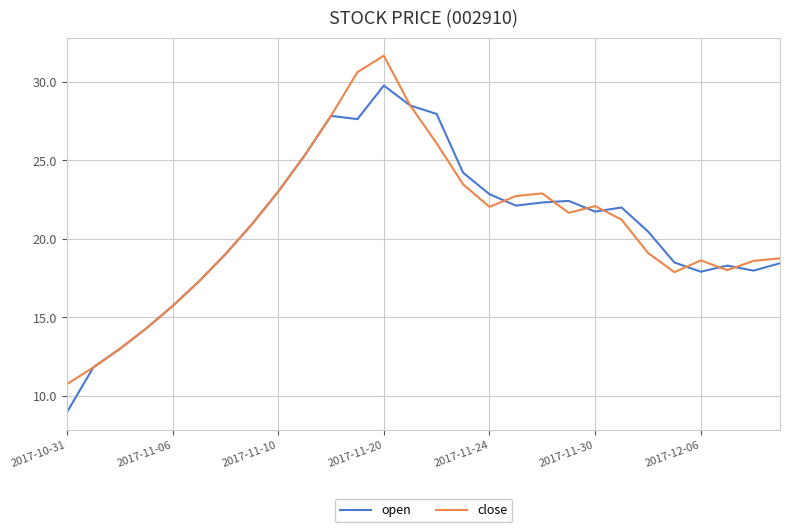

Rank the series by their maximum value, from lowest to highest.

open, close